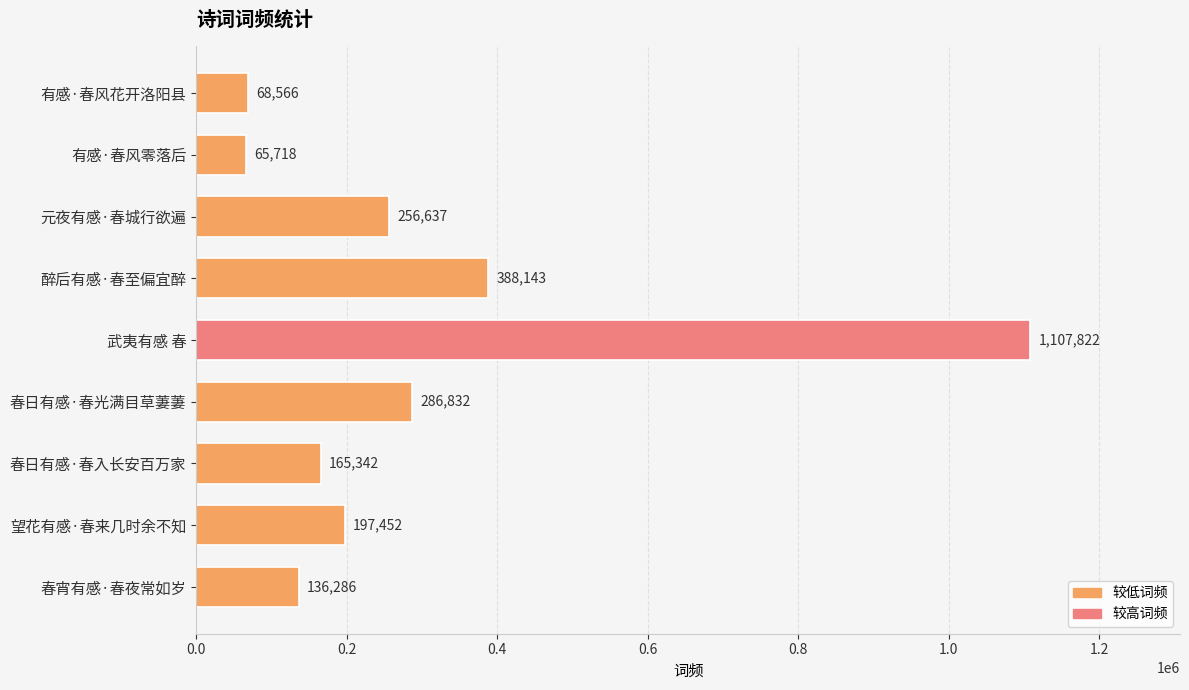

What is the change in value from 春日有感·春光满目草萋萋 to 武夷有感 春?

+820990